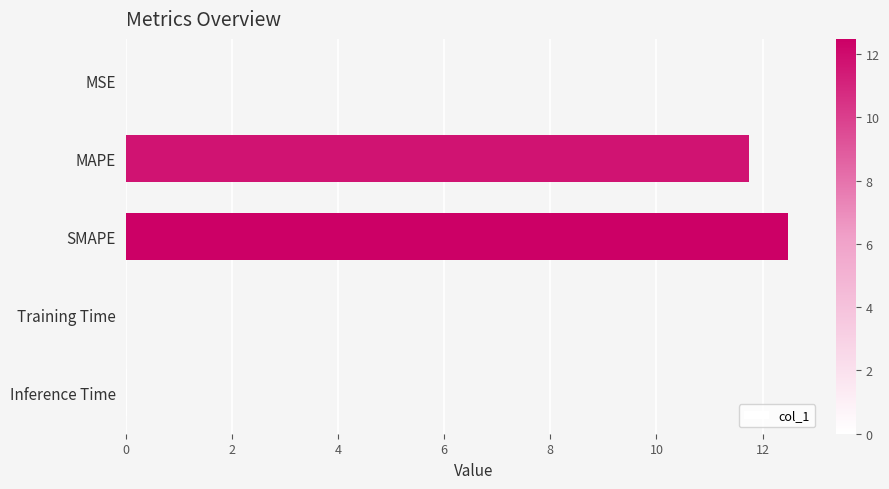

True or false: the data shows 0.0 at MSE.

True